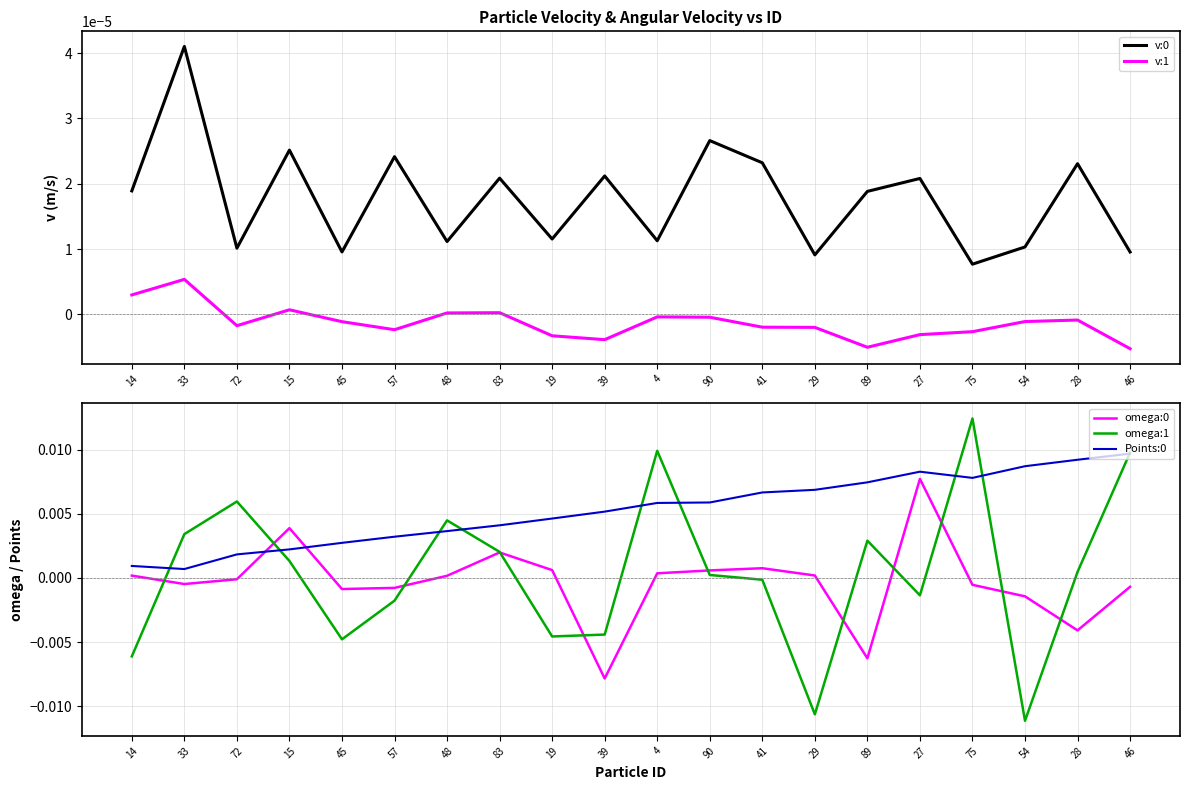

Between 27 and 90, which is larger?

90